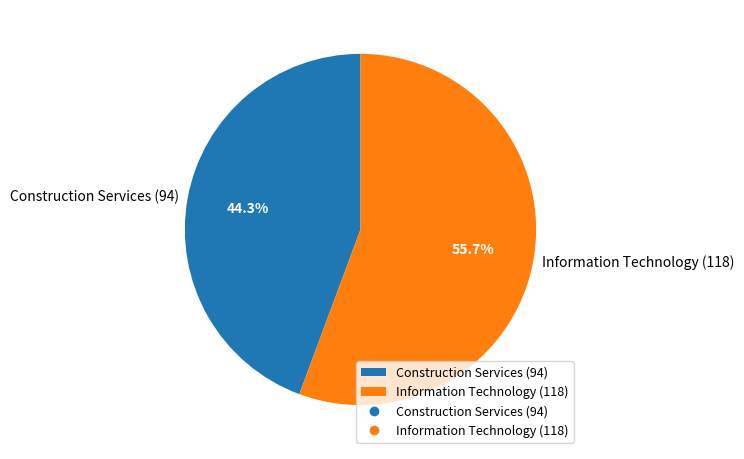

Which has a higher value, Construction Services (94) or Information Technology (118)?

Information Technology (118)